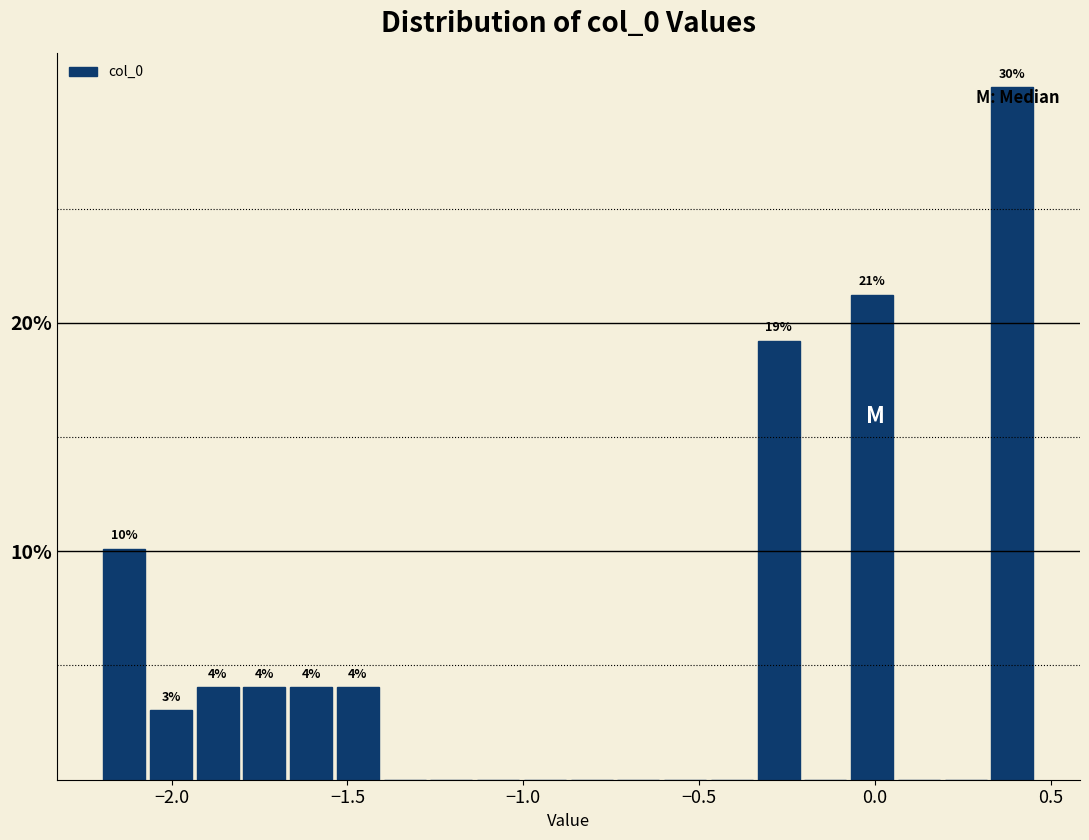

Around what value on the x-axis is the tallest bar? Give the approximate position of its centre, as read against the axis.

0.40